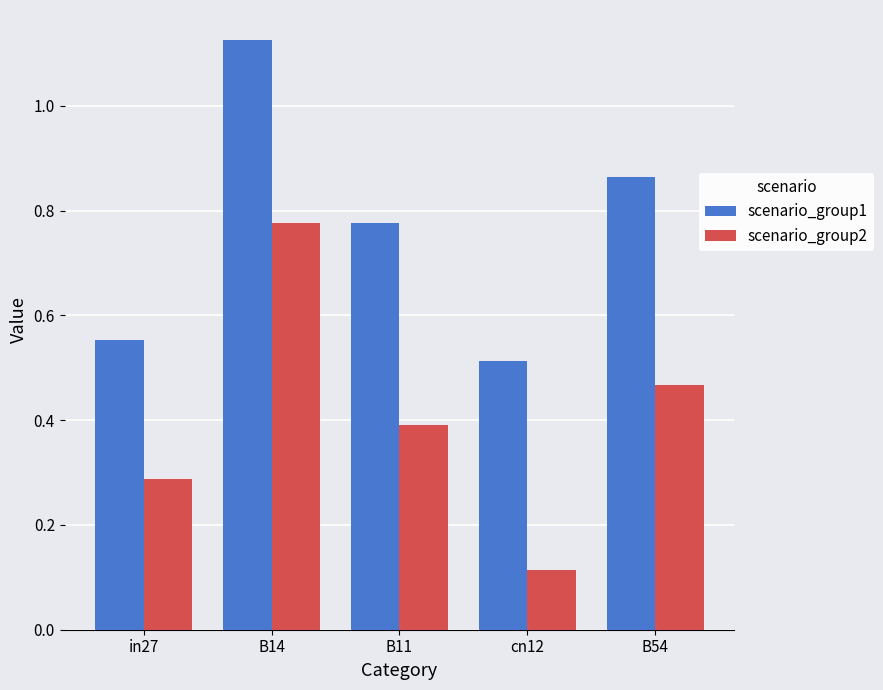

The scenario_group1 series shows 0.4 at B54. True or false?

False